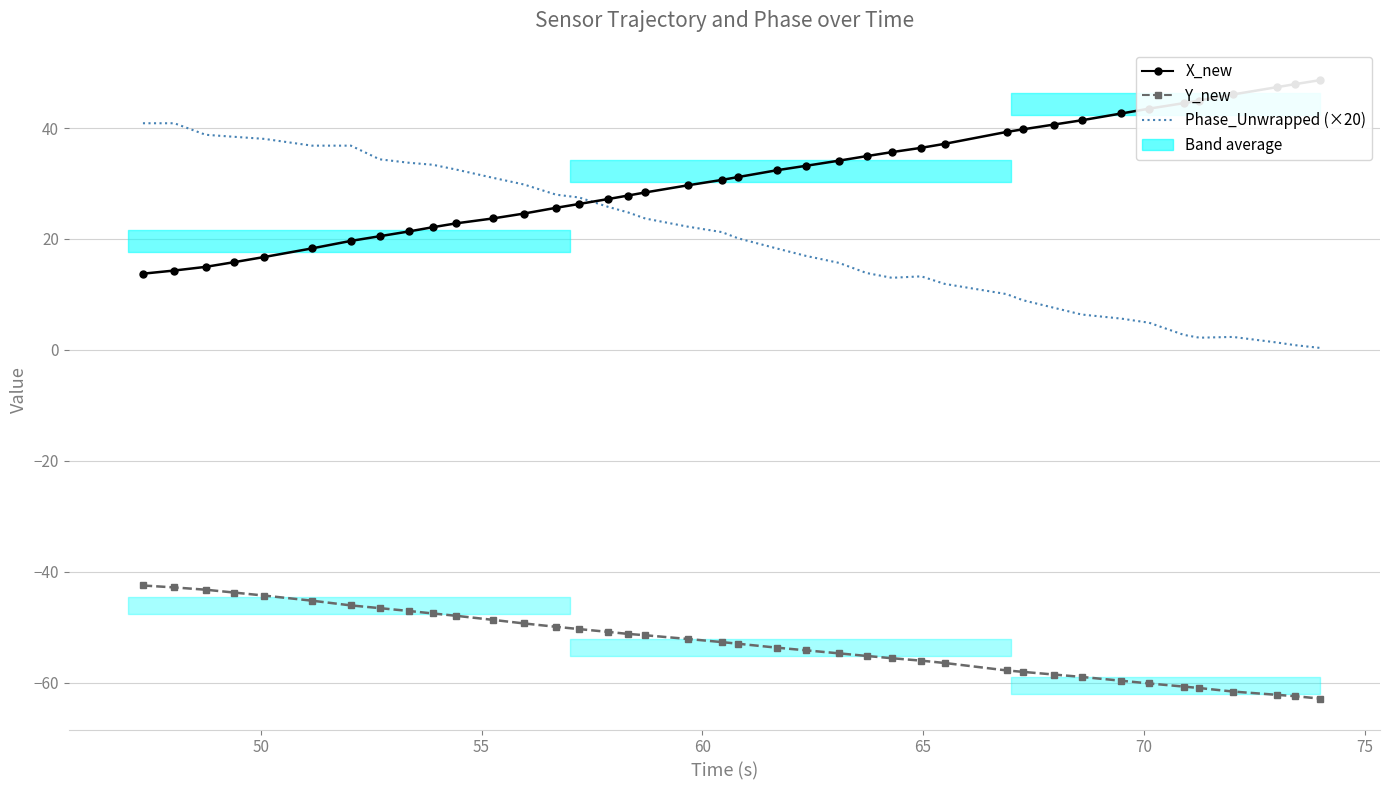

What is the smallest value displayed?

-62.9